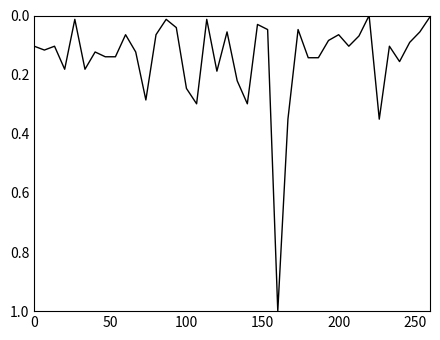

What is the difference between the maximum and minimum values?

1.0